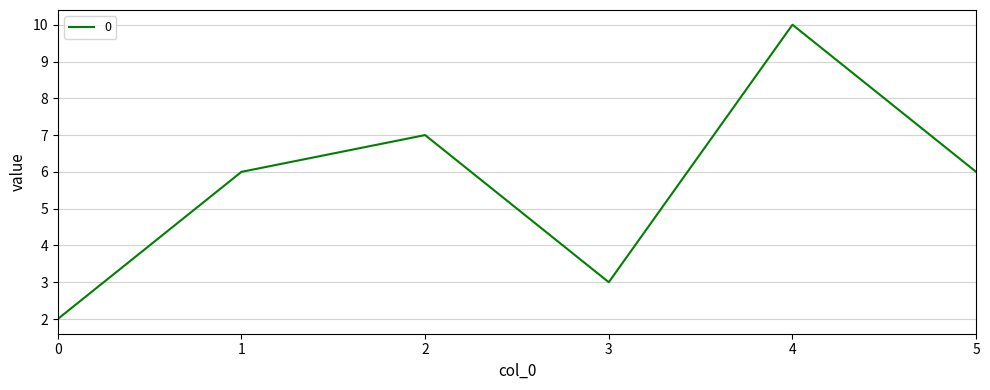

Read the value at 4.

10